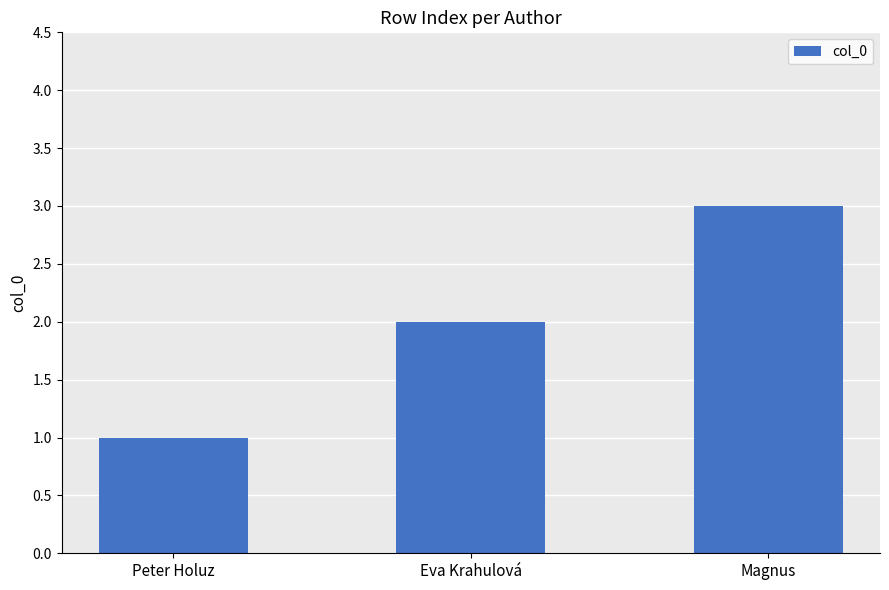

Which label corresponds to the largest value in the chart?

Magnus